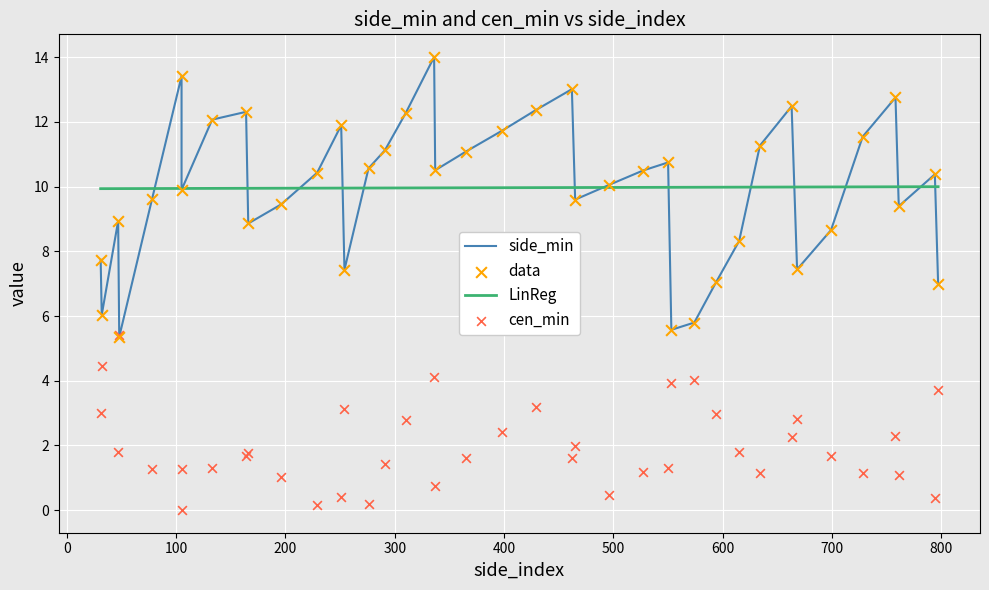

Which series has the largest Y range (max minus min)?

side_min